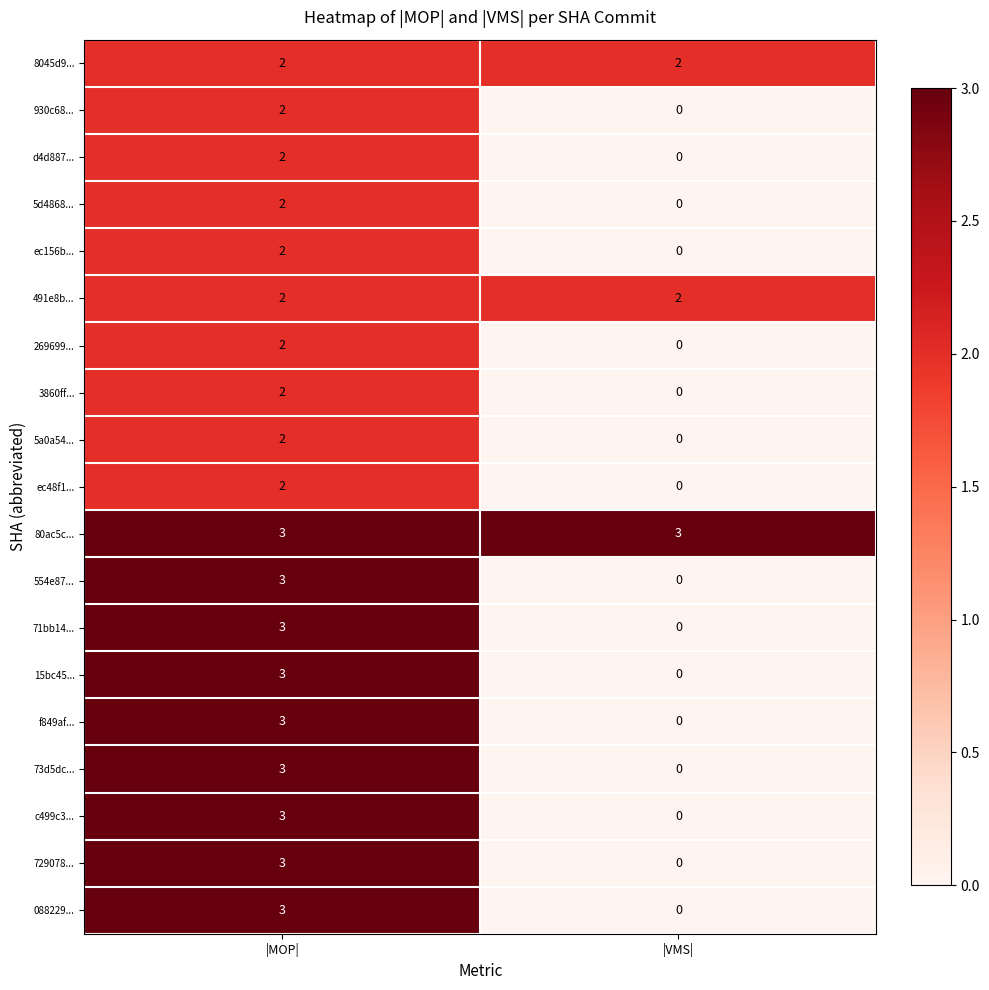

List the labels in order of 15bc45... value, smallest first.

|VMS|, |MOP|